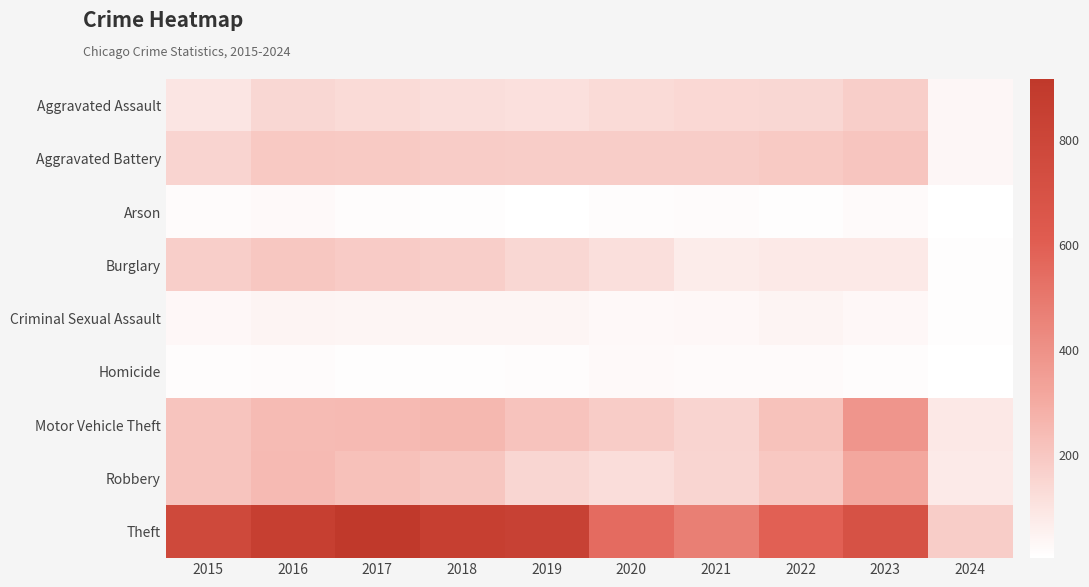

Which series has the largest range (max minus min)?

Theft